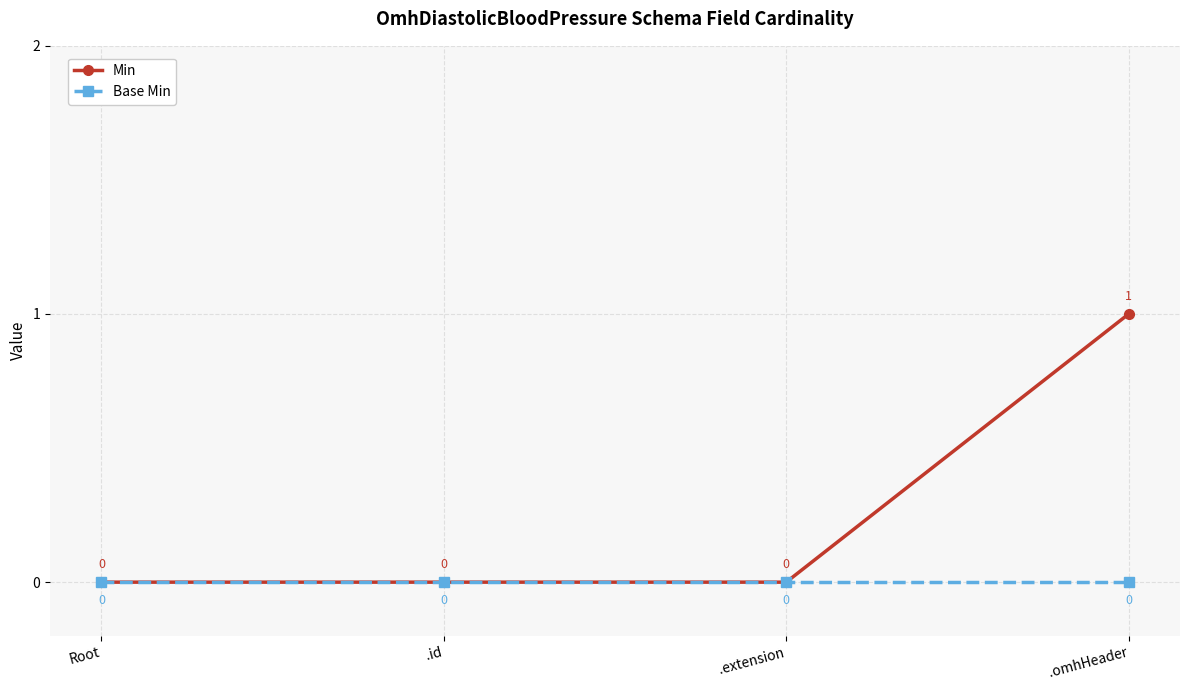

Rank the series by their maximum value, from lowest to highest.

Base Min, Min